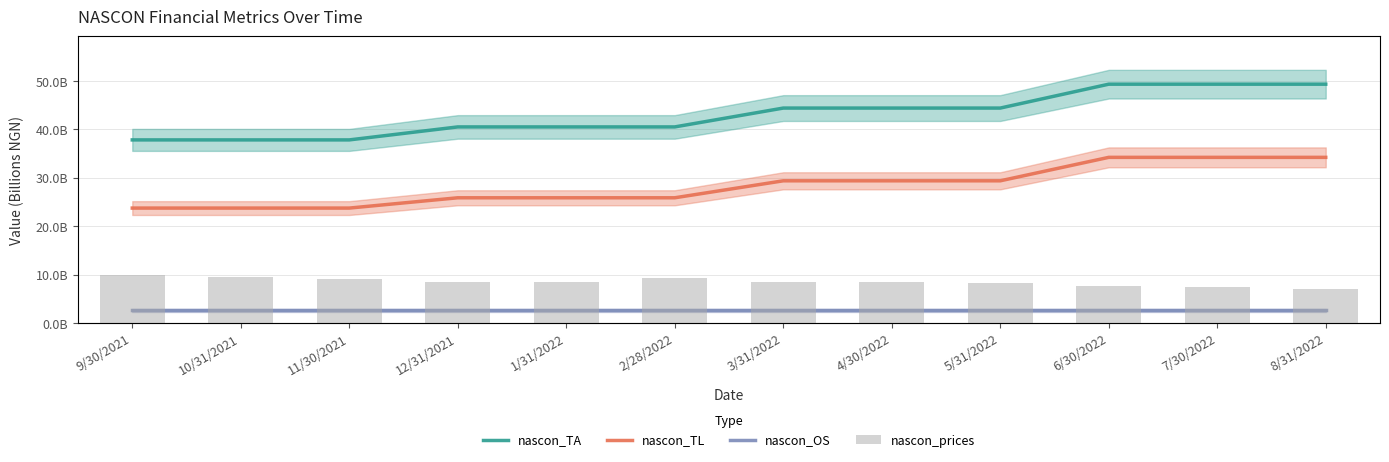

What are all the series names shown in the legend?

nascon_TA, nascon_TL, nascon_OS, nascon_prices